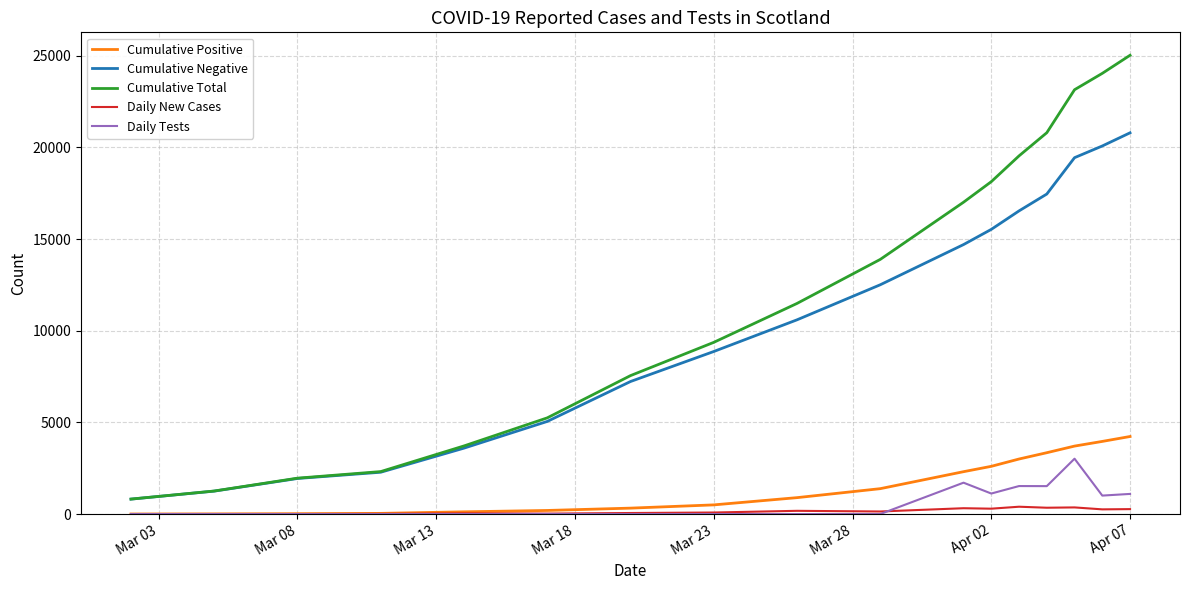

What are all the series names shown in the legend?

Cumulative Positive, Cumulative Negative, Cumulative Total, Daily New Cases, Daily Tests